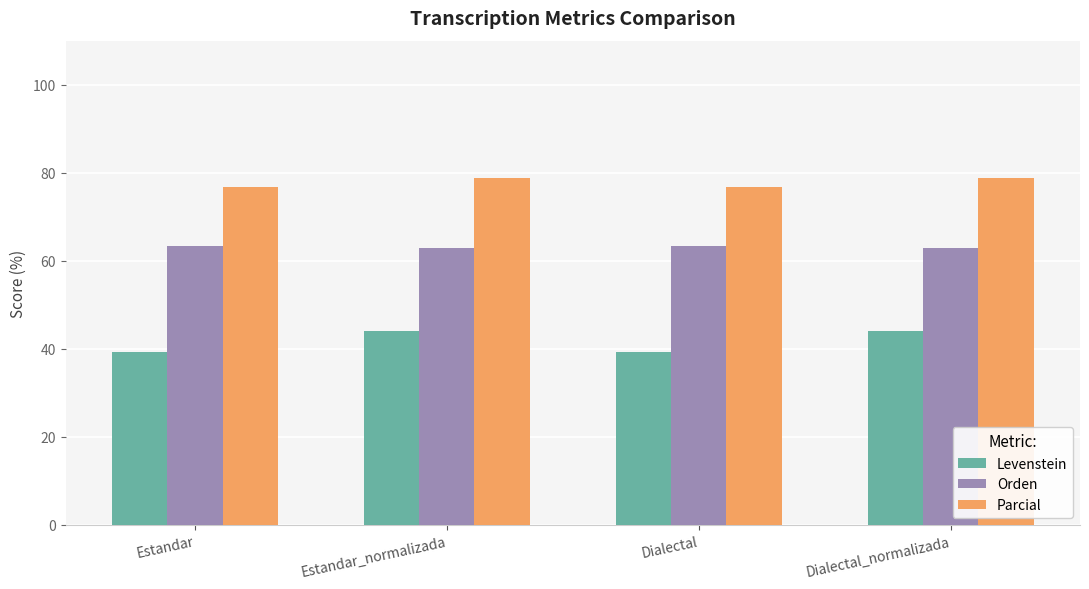

Which series has the largest range (max minus min)?

Levenstein